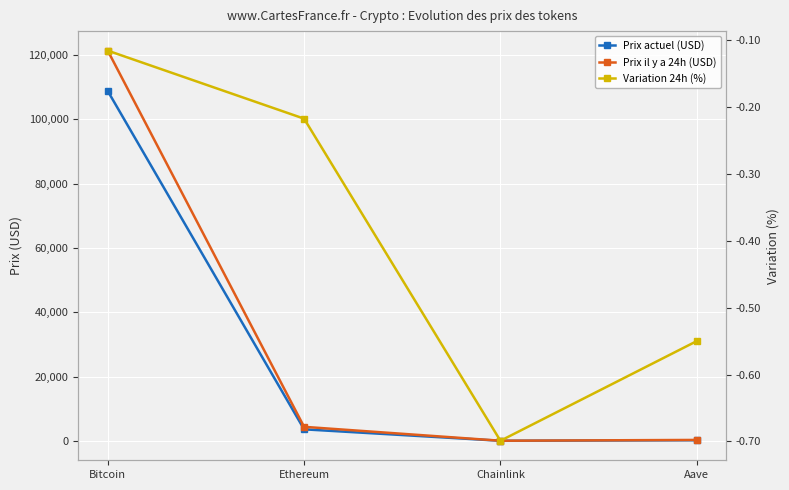

At which category is the sum across all series the highest?

Bitcoin